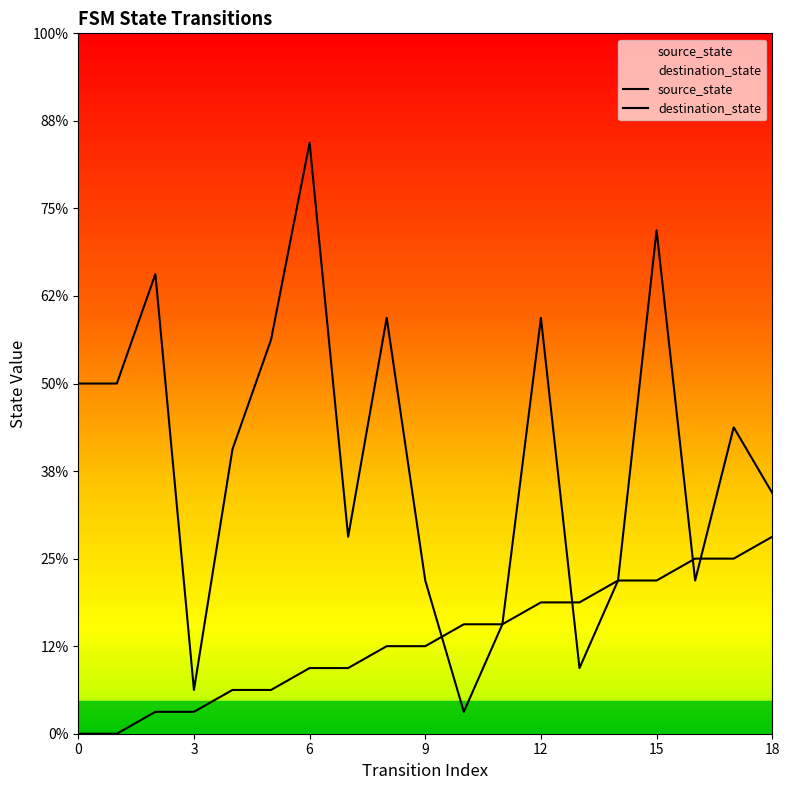

Between which two adjacent categories do destination_state and source_state first intersect?

9 and 10